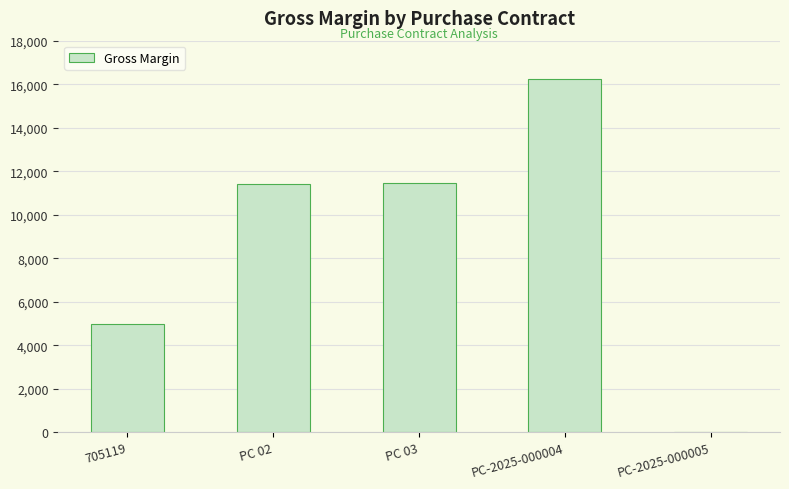

What is the sum of the values at PC-2025-000005 and 705119?

4993.5